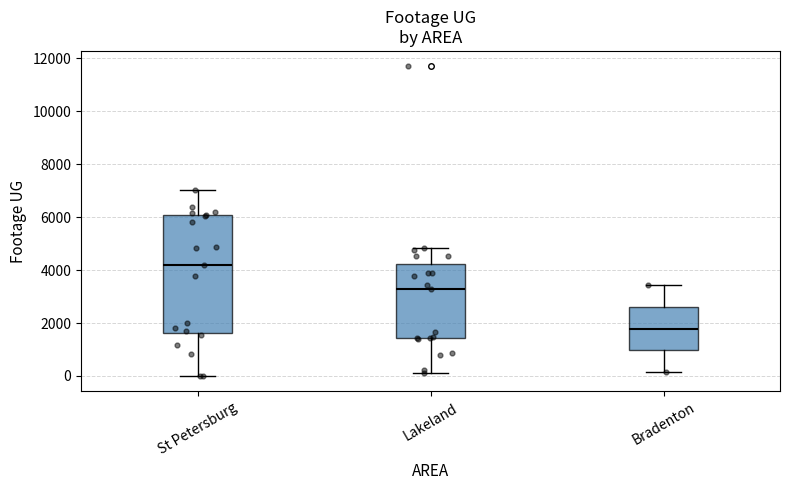

Where is the upper edge of the box for Lakeland on the y-axis? The values are not printed on the chart, so give them approximately, as read against the axis.

4200